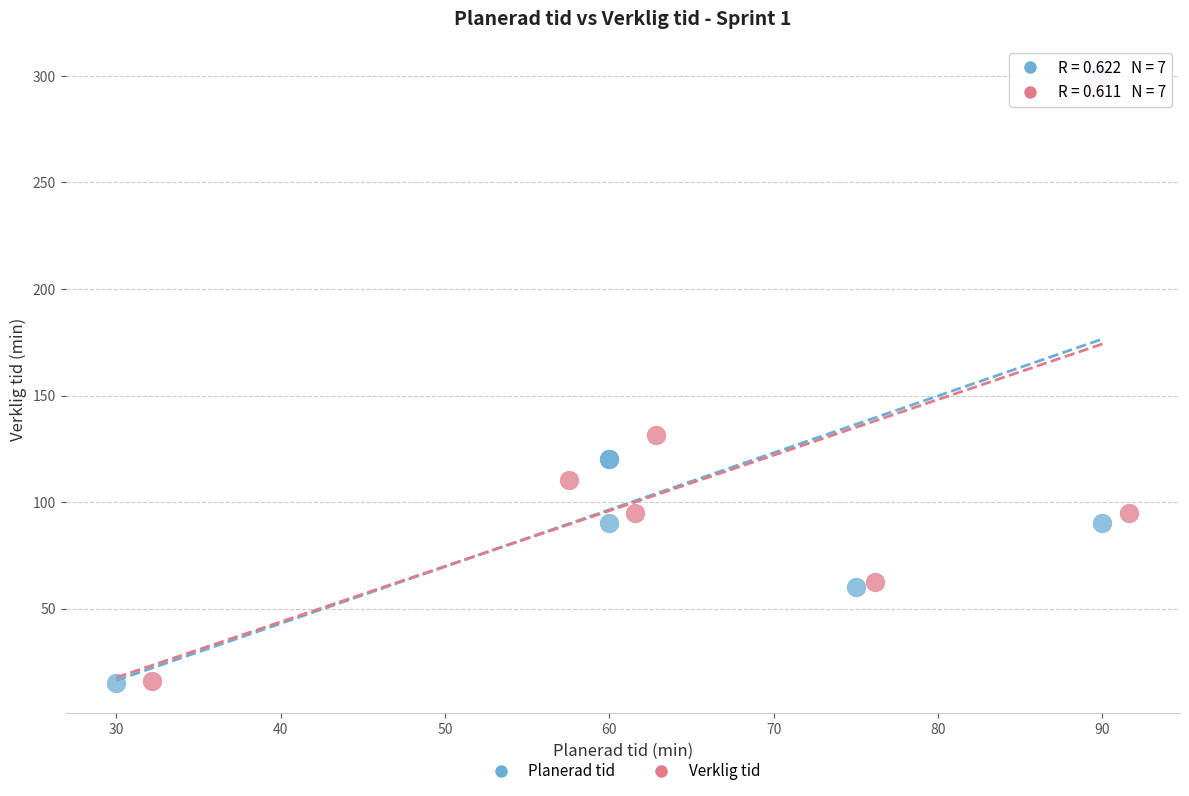

Which series has the largest Y range (max minus min)?

Planerad tid